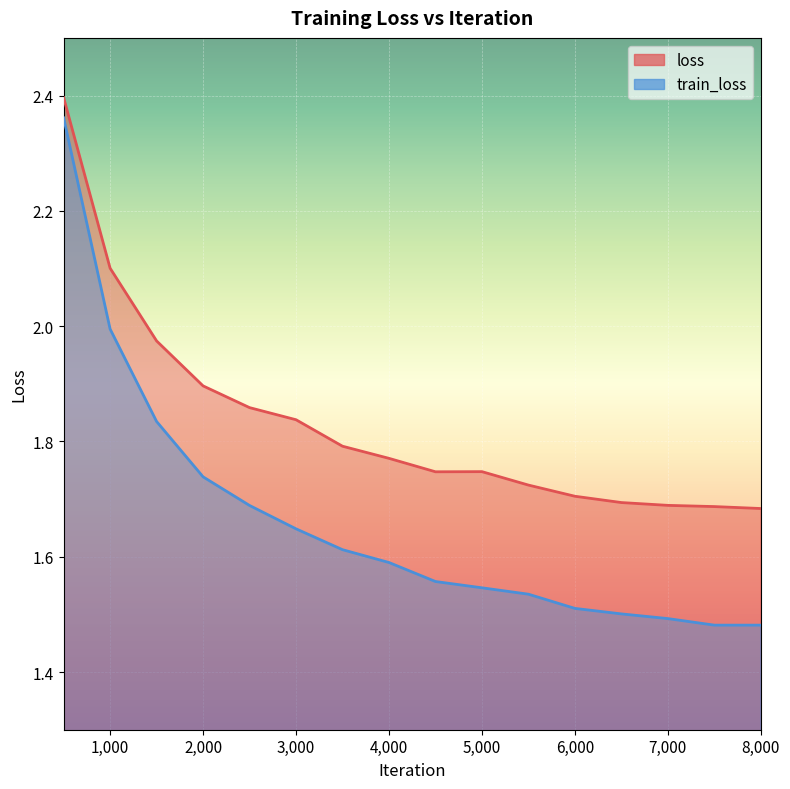

The value of train_loss at 4,000 is 0.3. True or false?

False